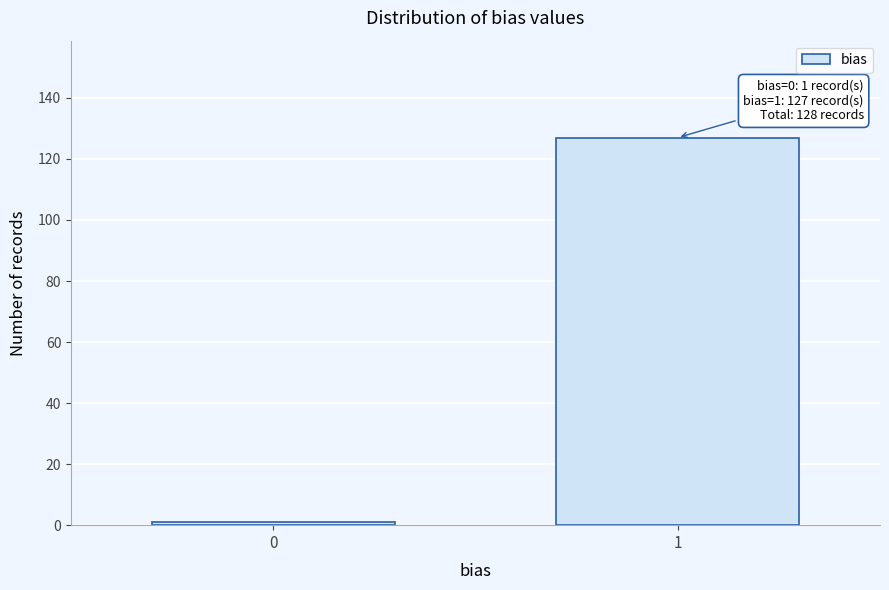

Reading left to right, extract all data points from this chart.

0=1	1=127